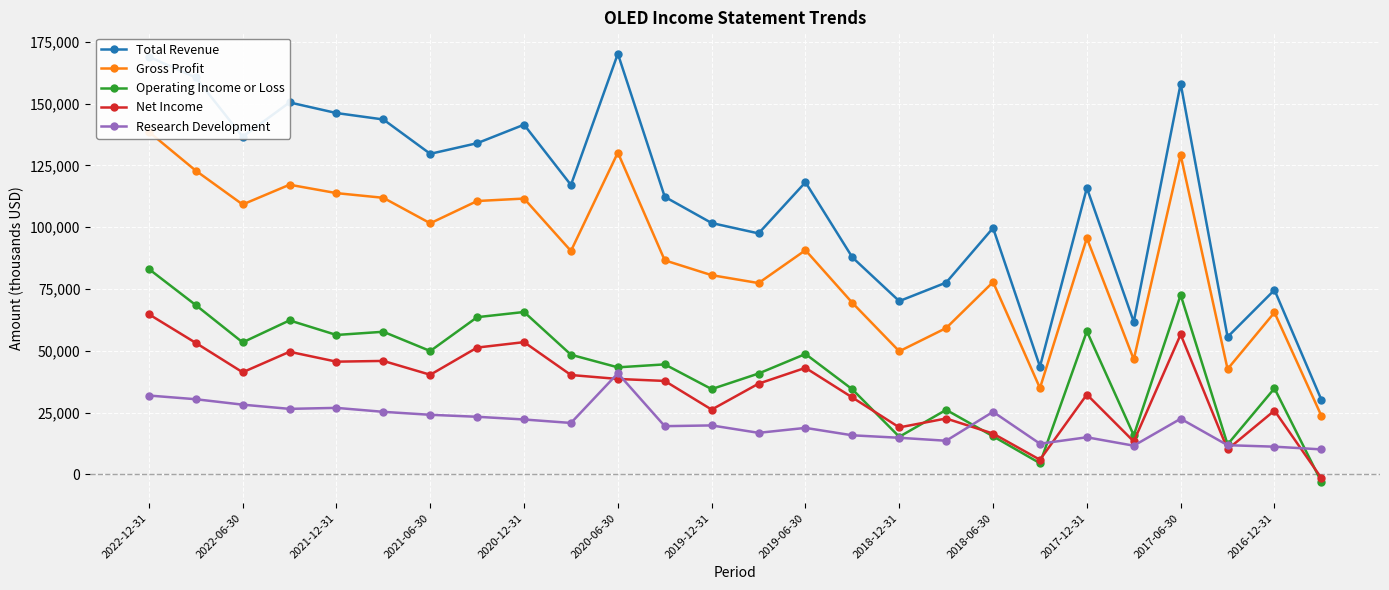

The Total Revenue series shows 133194 at 13. True or false?

False